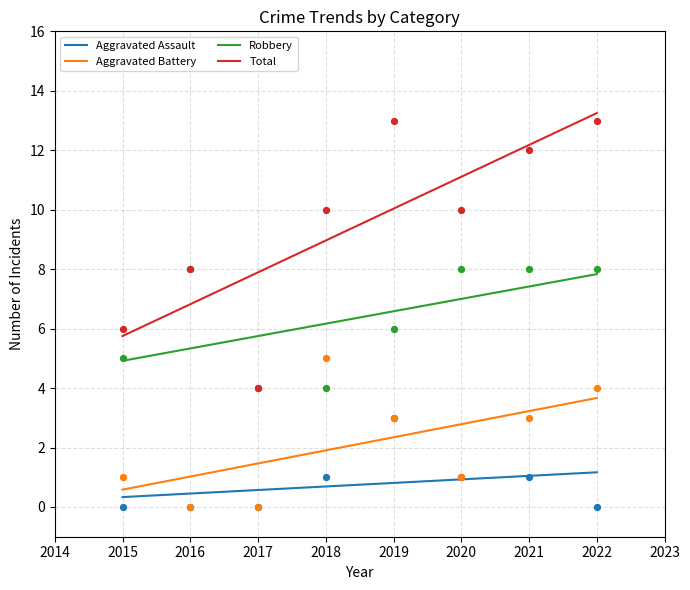

Which series contains the highest Y value?

Total